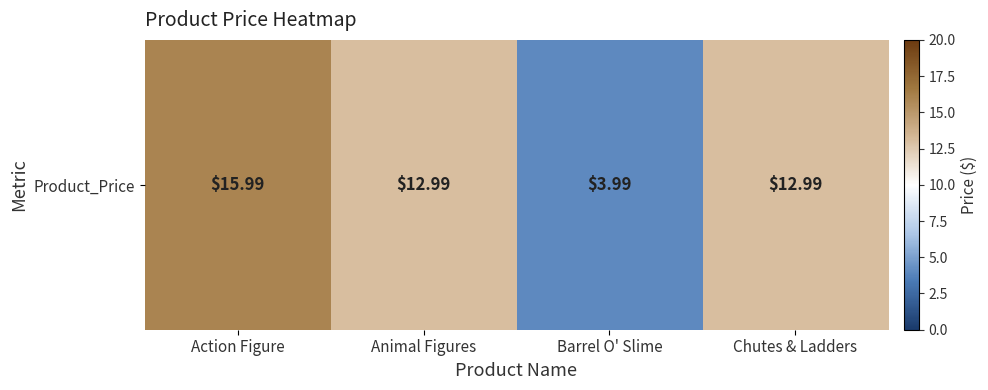

Approximately how many times larger is the value at Action Figure compared to Chutes & Ladders?

1.2